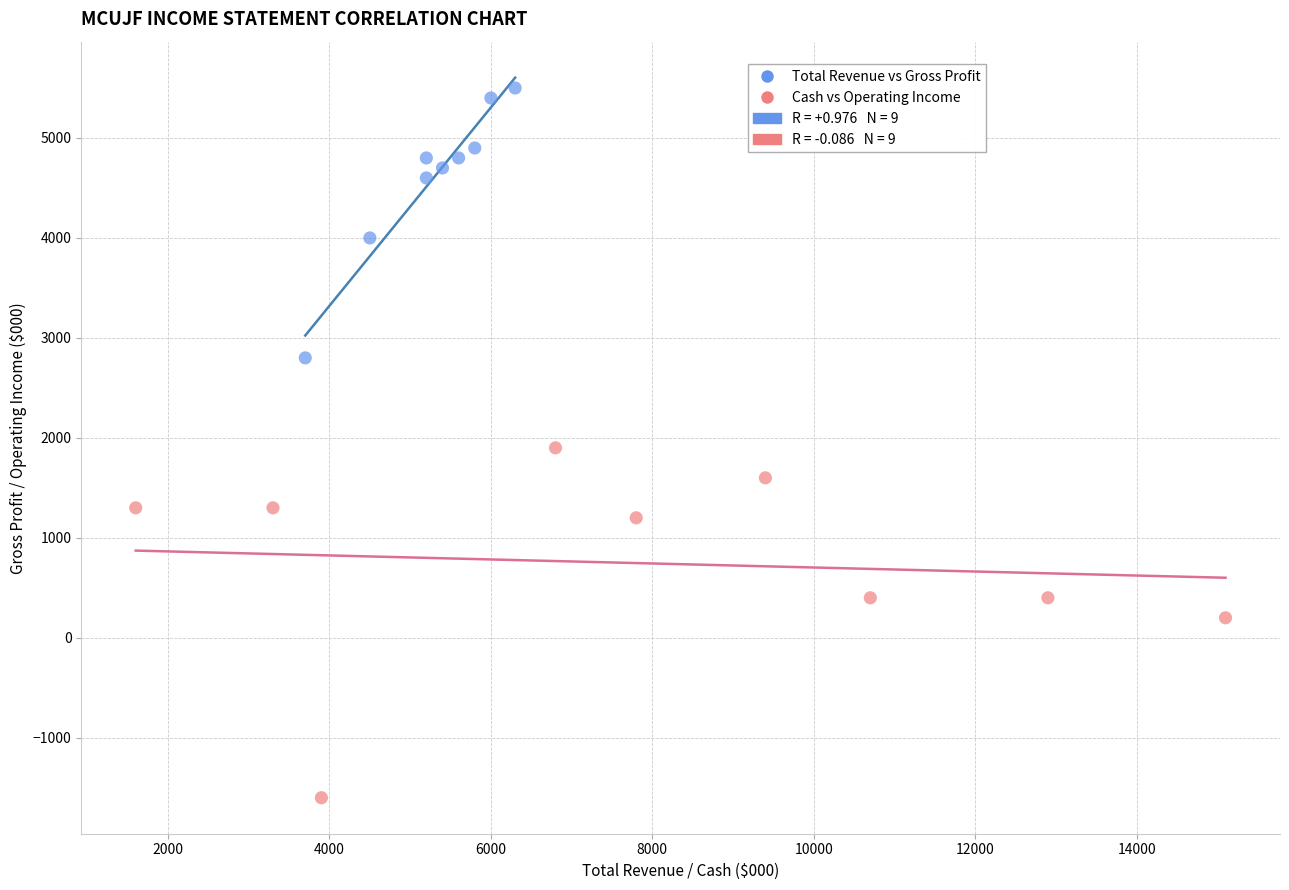

Which series contains the lowest Y value?

Cash vs Operating Income